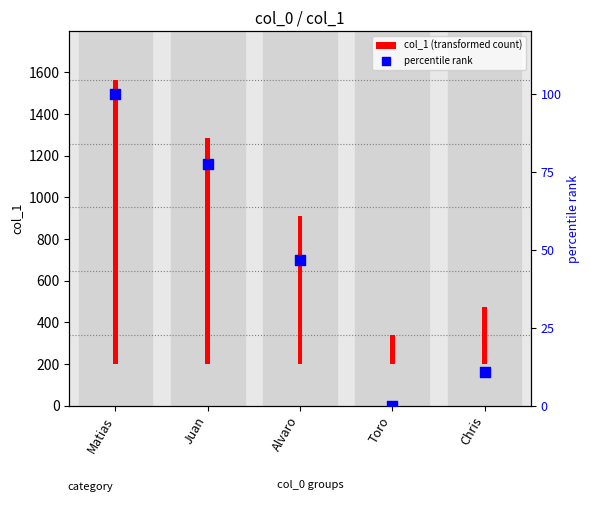

Which series has the largest total across all categories?

col_1 (transformed count)